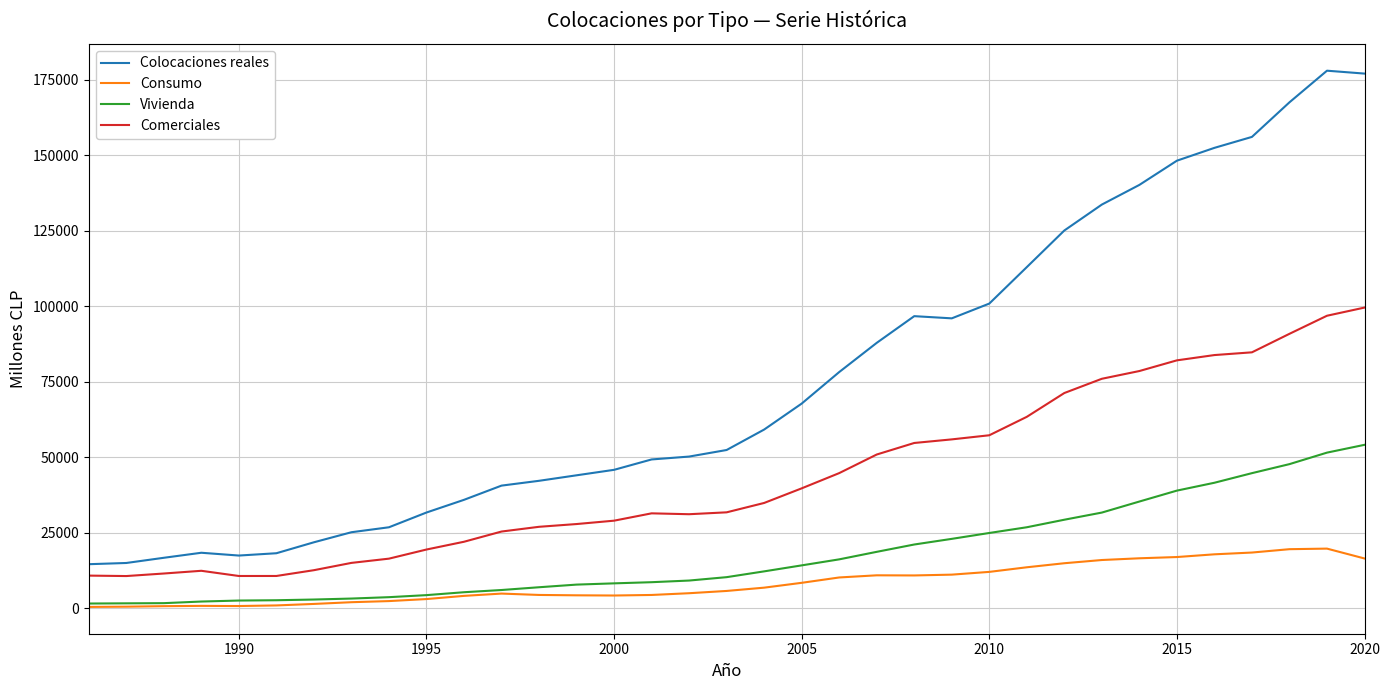

List the series in order of their peak value, lowest first.

Consumo, Vivienda, Comerciales, Colocaciones reales